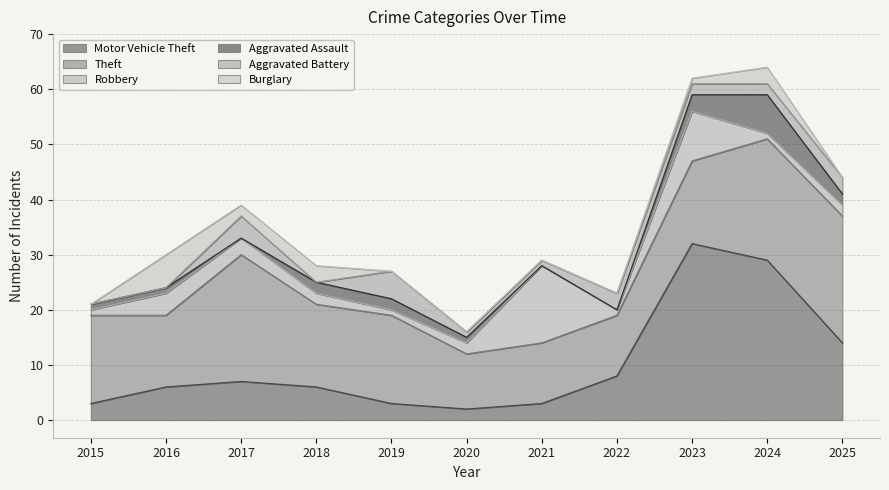

At which category is the sum across all series the highest?

2024